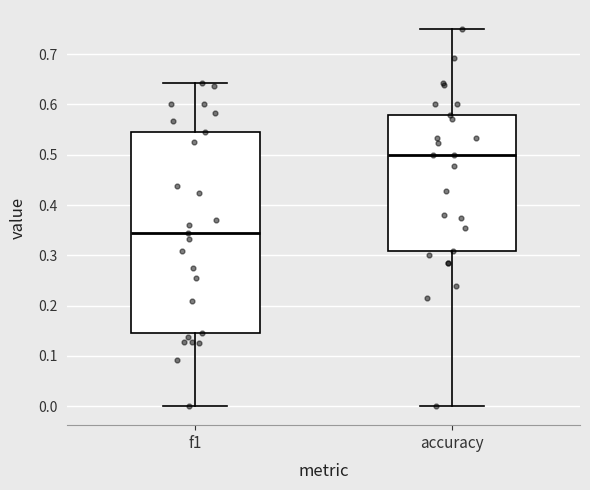

Reading left to right, transcribe this box plot: for each box, give where its median line is, the range the box spans, and where its two whiskers end, as read against the y-axis. The values are not printed on the chart, so give them approximately, as read against the axis.

f1: median 0.35, box 0.14 to 0.54, whiskers 0.00 to 0.64
accuracy: median 0.50, box 0.31 to 0.58, whiskers 0.00 to 0.75